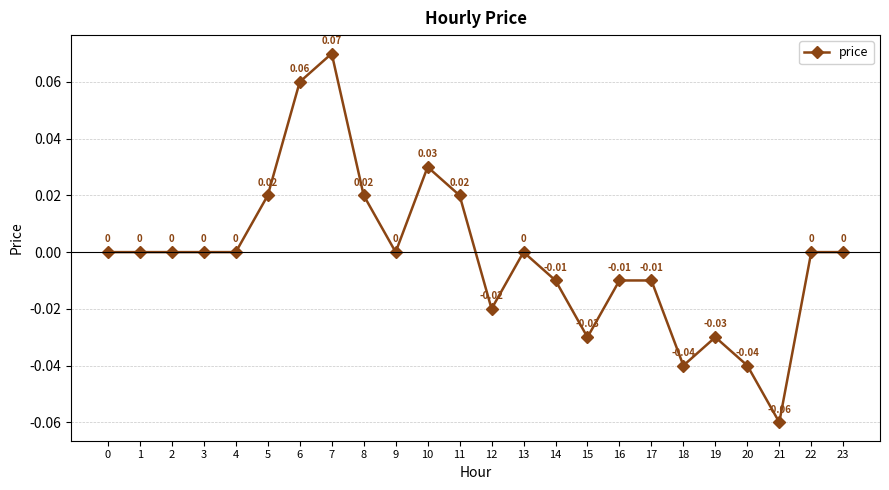

How many data points does each series have?

24